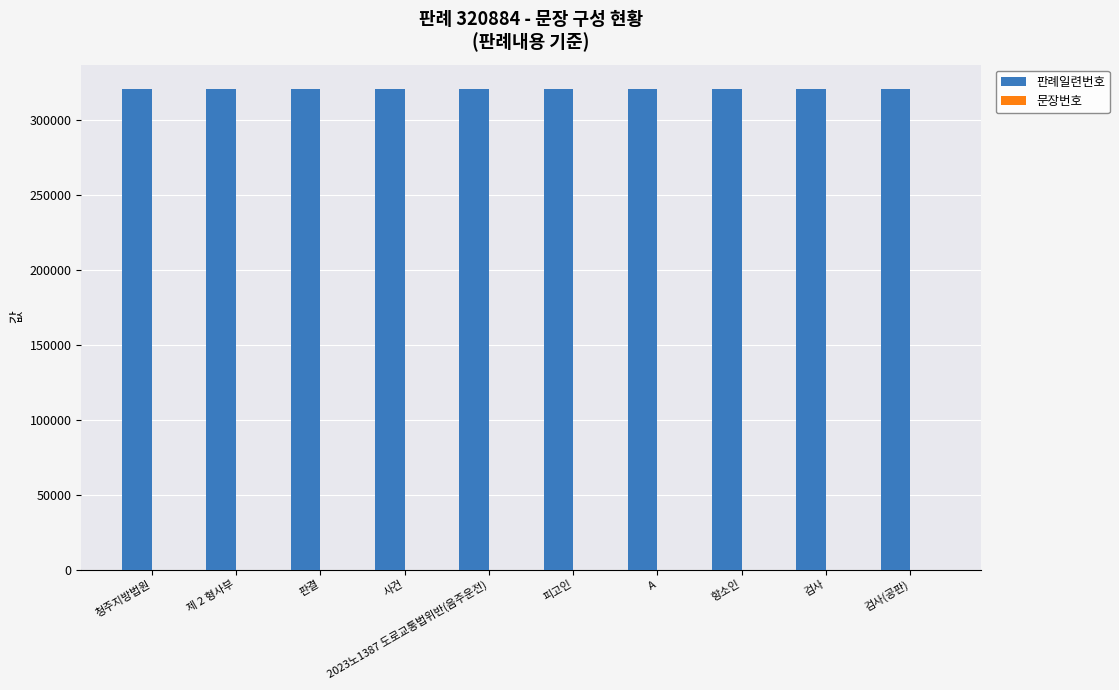

How many data points does each series have?

10